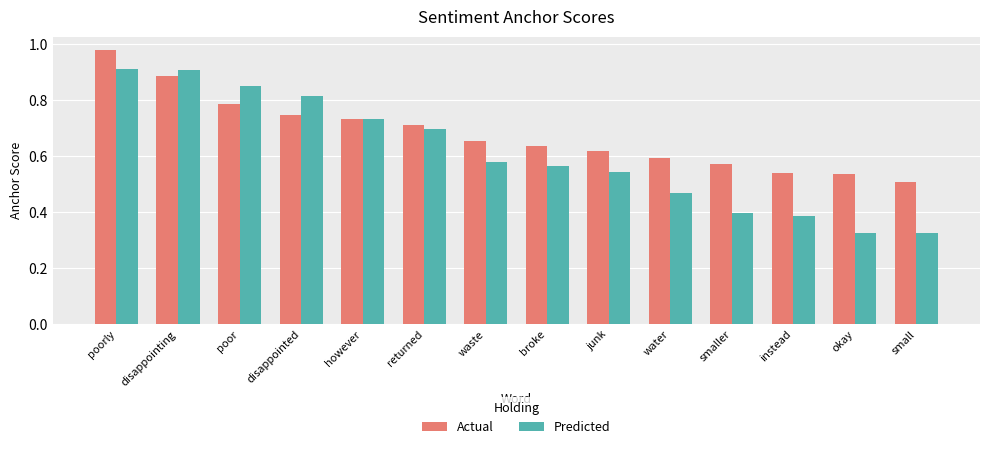

Where is Actual nearest to the value 0?

small